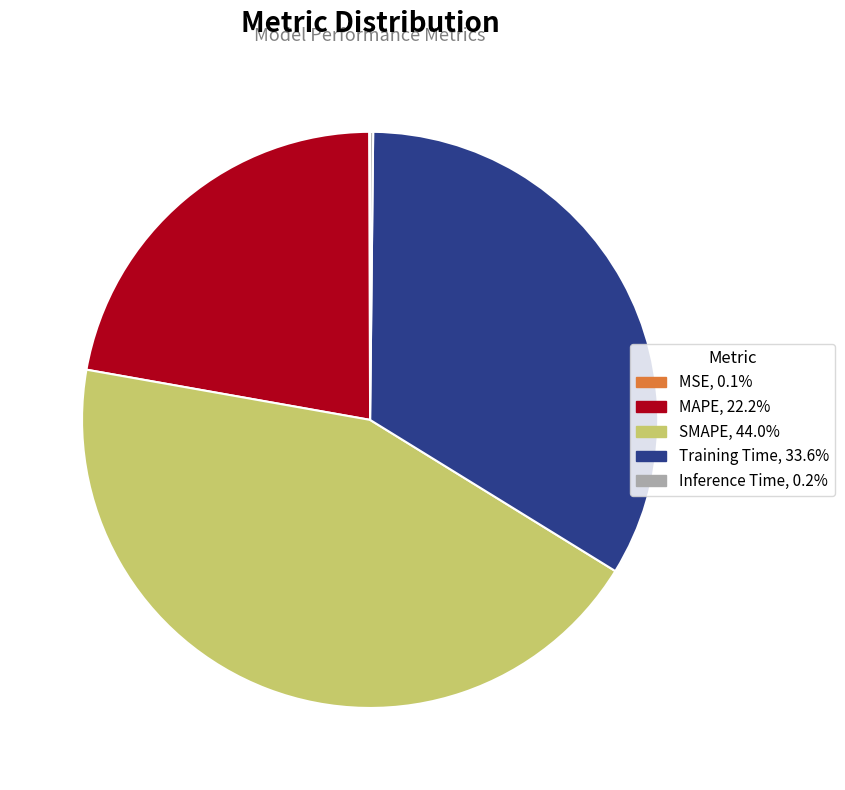

Approximately how many times larger is the value at MAPE compared to SMAPE?

0.5